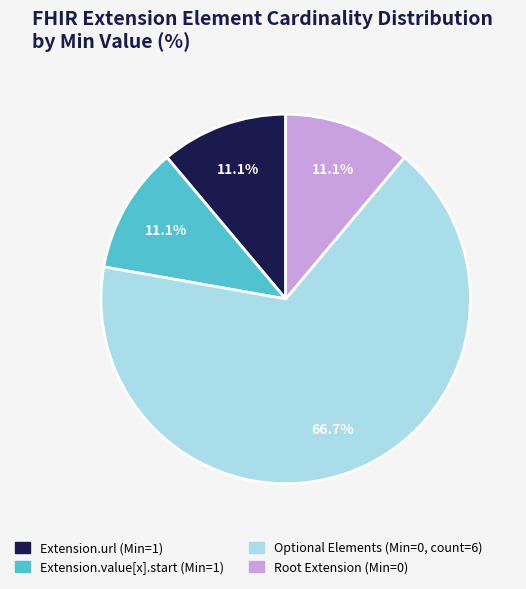

Is there any slice that represents more than half of the pie?

Yes